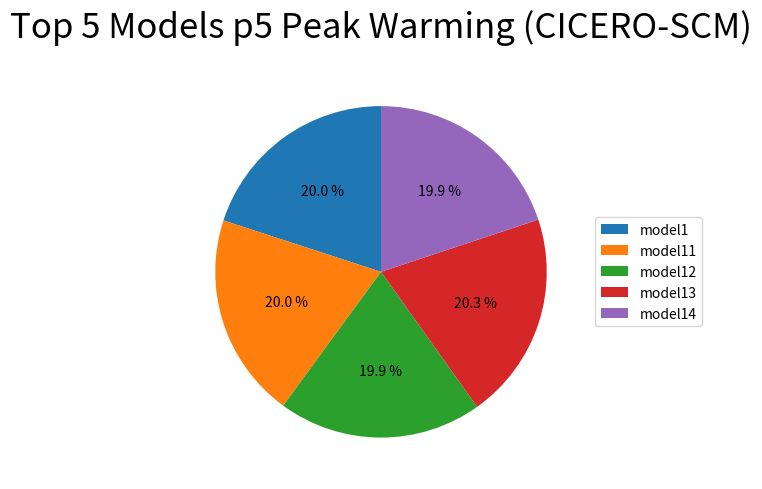

What is the total percentage of model11 and model12?

39.9%